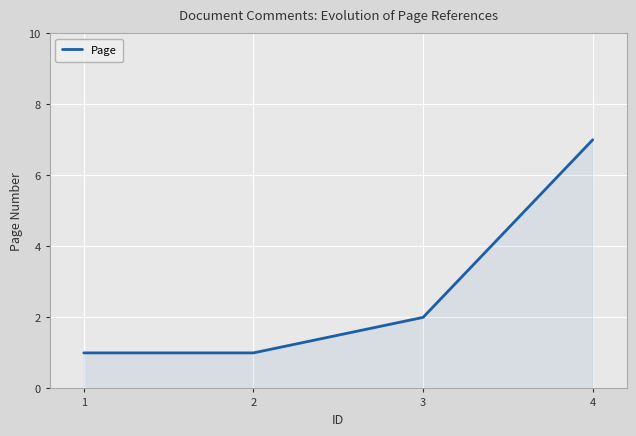

What is the ratio of the value at 4 to the value at 2?

7.0